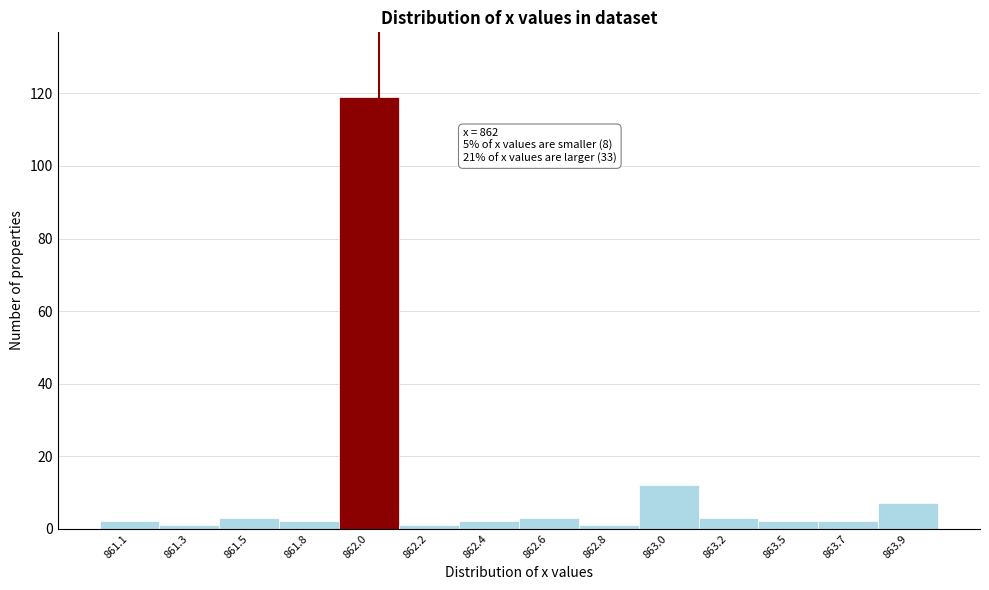

Reading left to right, list all the values displayed in this chart.

861.1=2	861.3=1	861.5=3	861.8=2	862.0=119	862.2=1	862.4=2	862.6=3	862.8=1	863.0=12	863.2=3	863.5=2	863.7=2	863.9=7